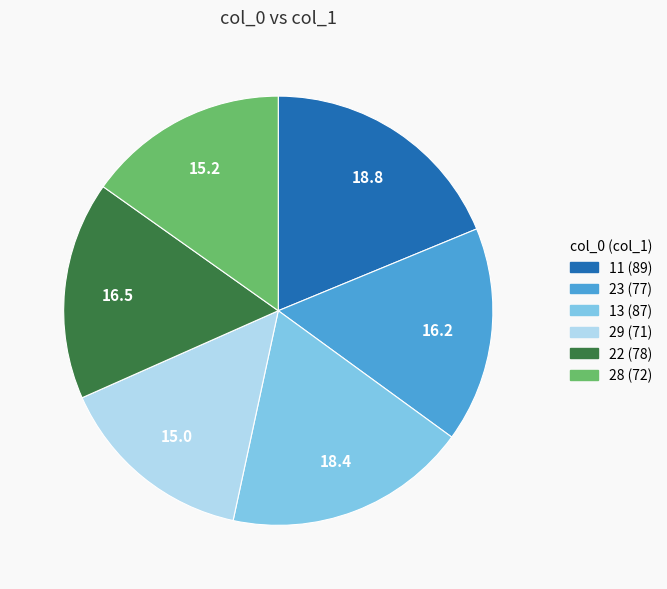

How many segments does this pie chart have?

6